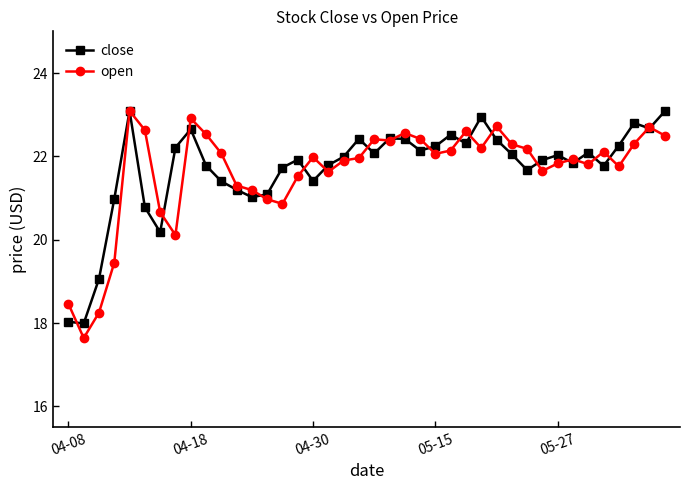

True or false: close has more than 1 interior local peaks.

True